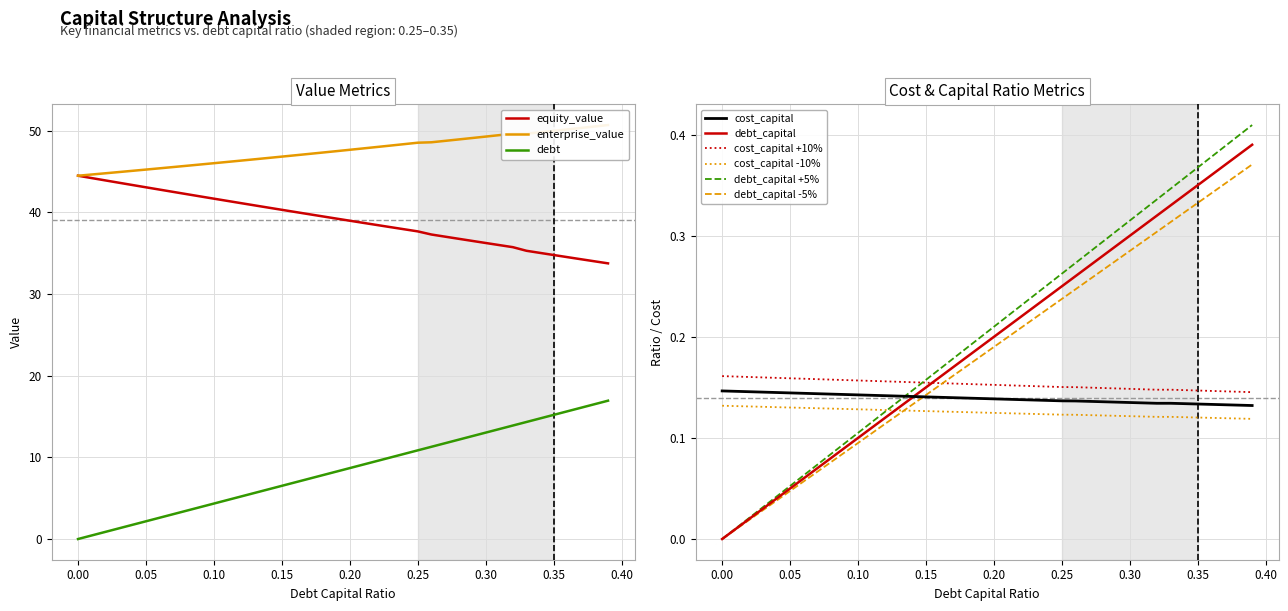

True or false: equity_value and cost_capital intersect in this chart.

False